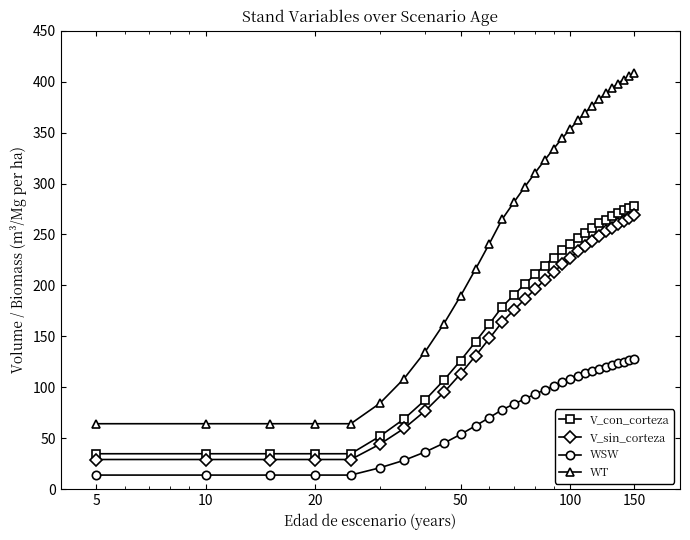

What is the average value of the V_sin_corteza series?

164.5